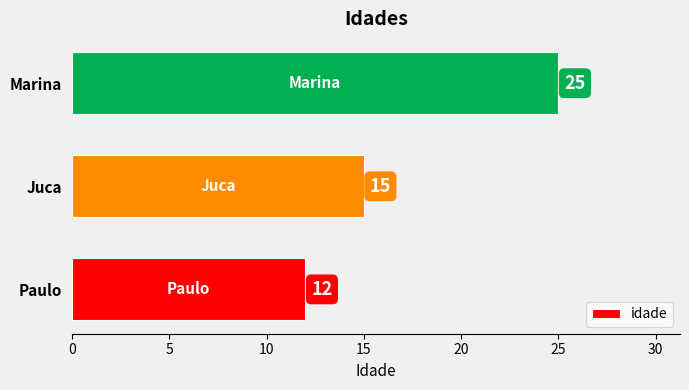

The chart shows a value of 12 at Paulo. True or false?

True